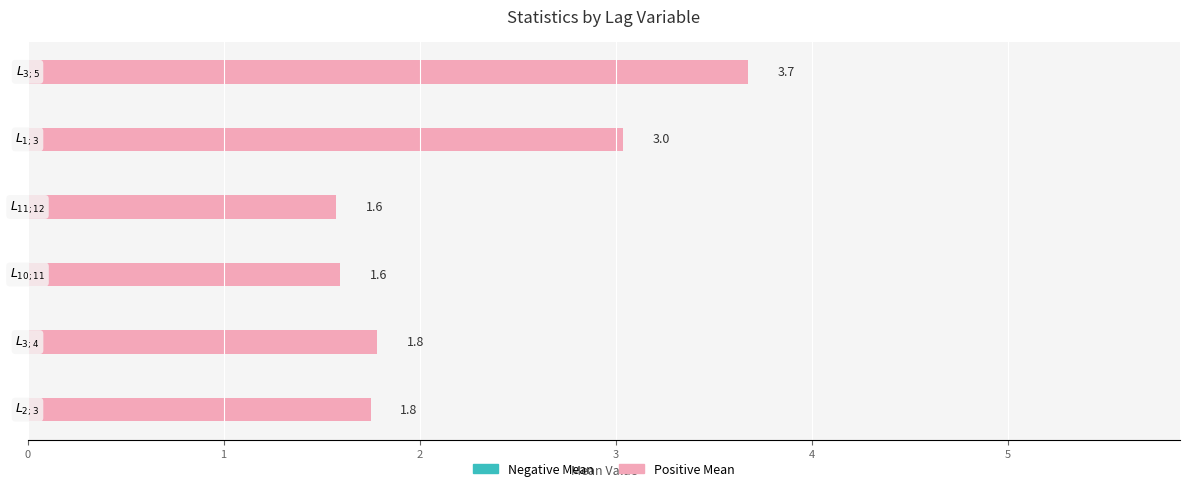

Reading top to bottom, what are all the values shown in this chart?

3.7	3.0	1.6	1.6	1.8	1.8